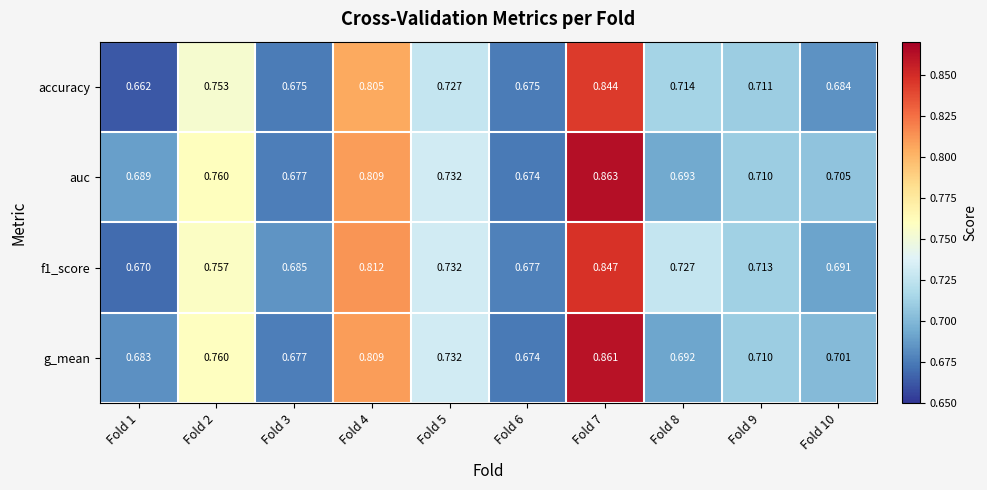

At how many categories does at least one series exceed 0?

10